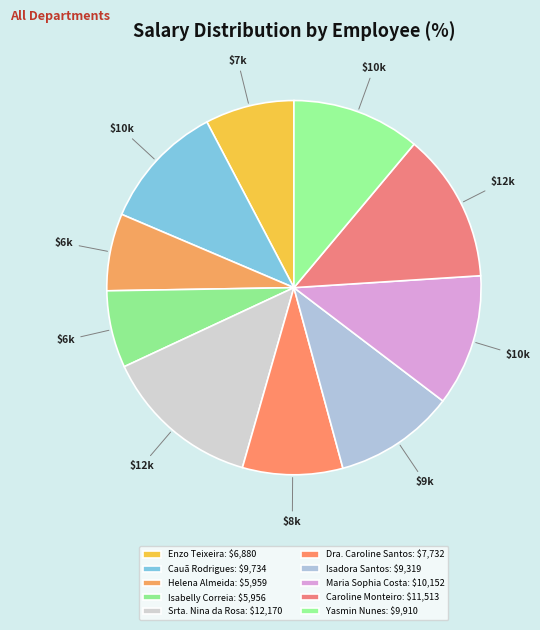

To the nearest percent, what portion does Yasmin Nunes represent?

11%